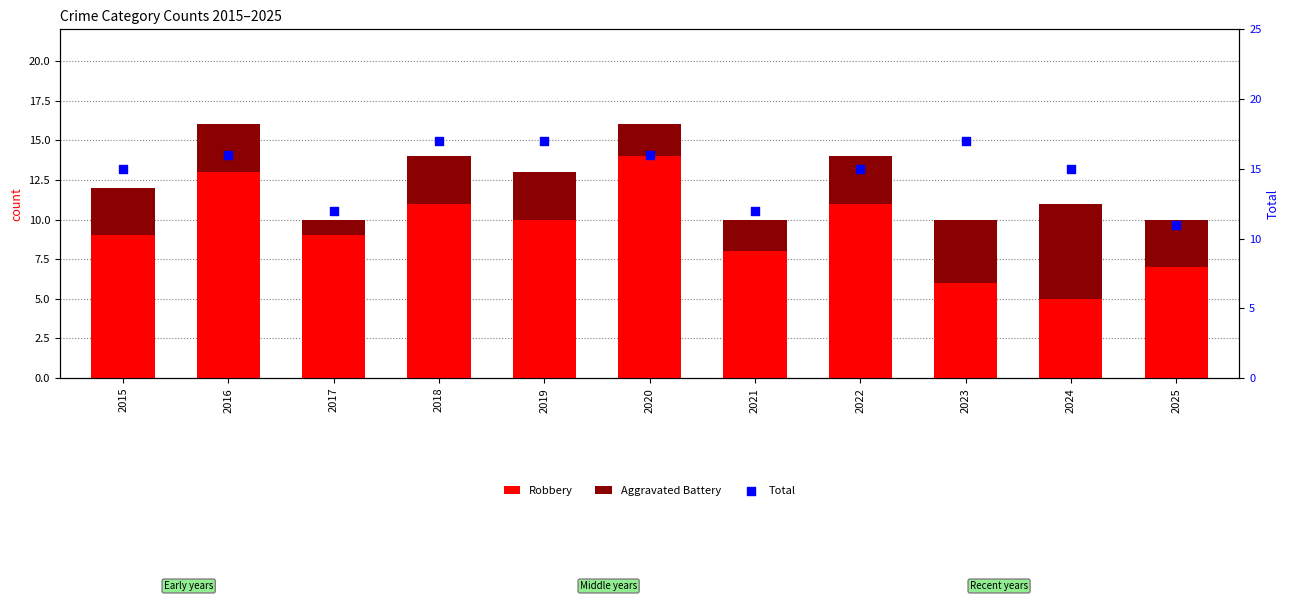

Is the value of Total at 2017 greater than the value of Aggravated Battery at 2019?

Yes